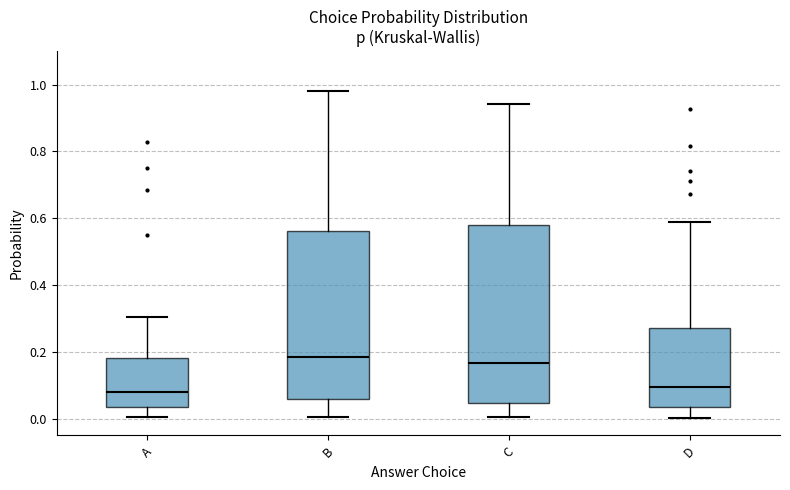

Where does the median line of the box for C sit on the y-axis? The values are not printed on the chart, so give them approximately, as read against the axis.

0.16